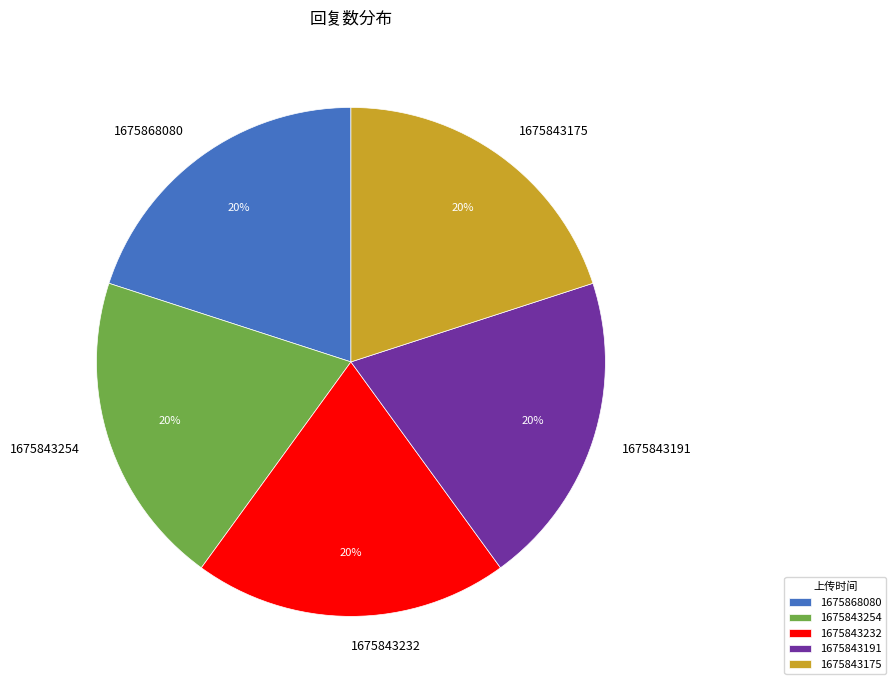

Do 1675843191 and 1675843232 together represent more than half of the pie?

No